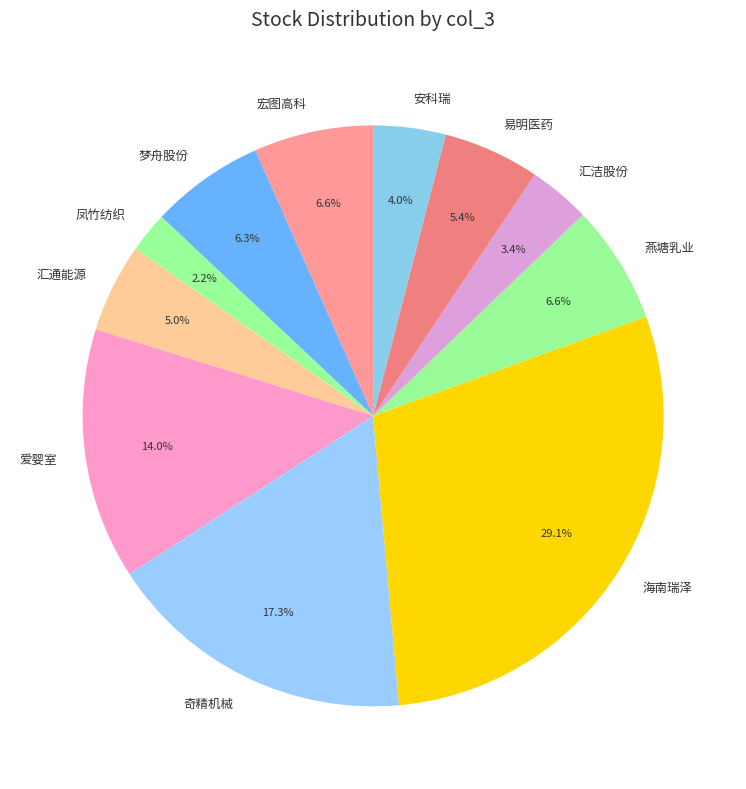

Does any single category account for the majority?

No